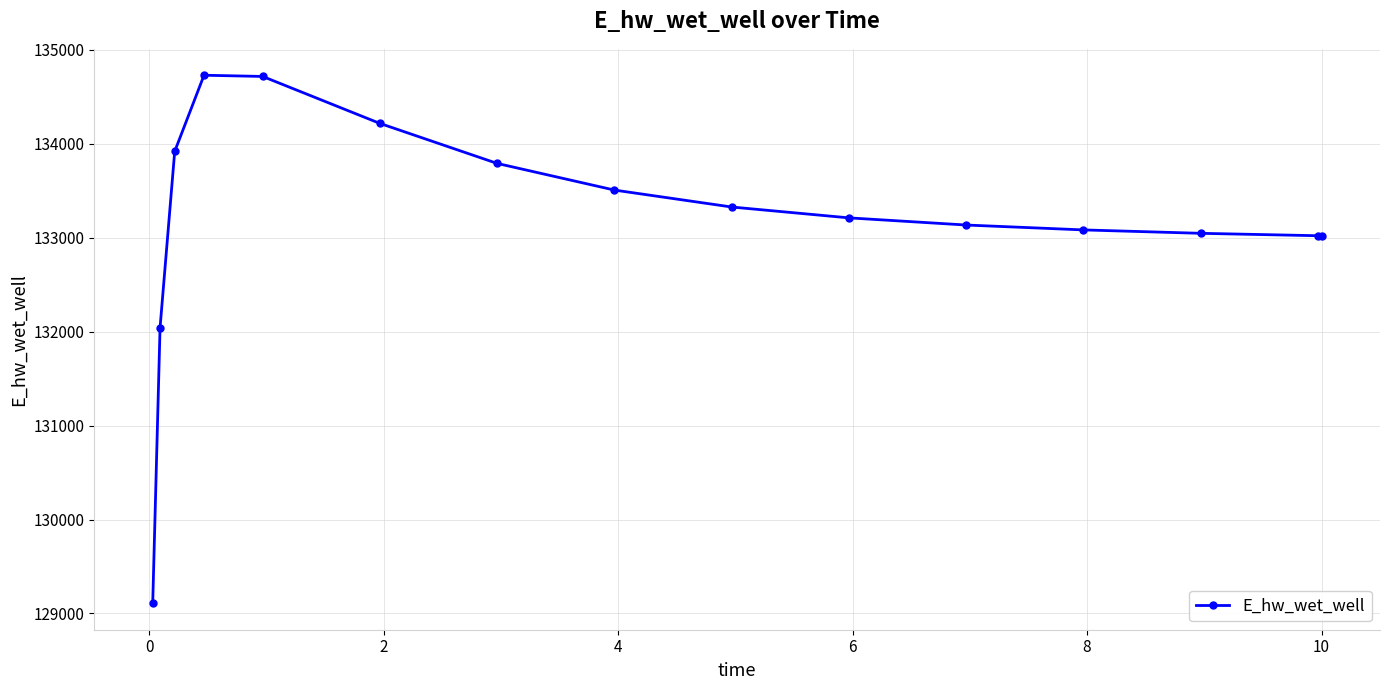

What is the sum of all values?

1997867.1